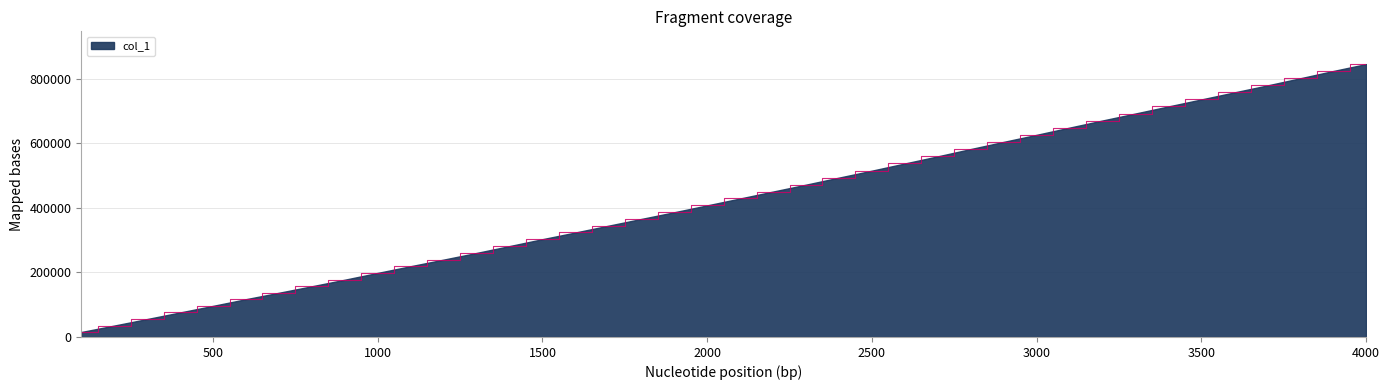

What is the greatest value displayed?

845745